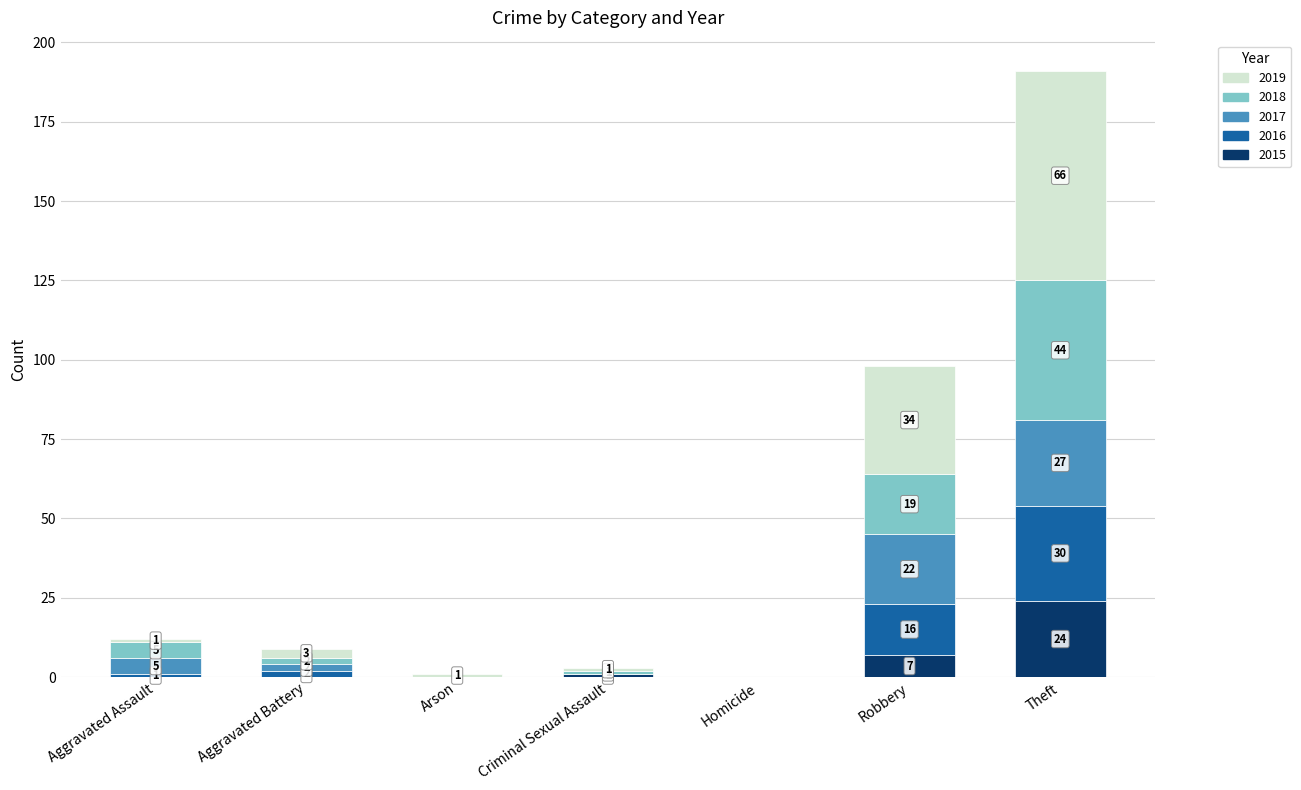

What is the maximum value for 2015?

24